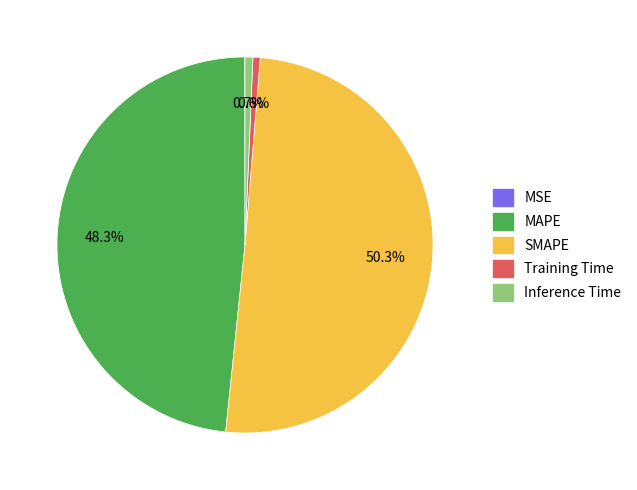

Which slice is the largest?

SMAPE